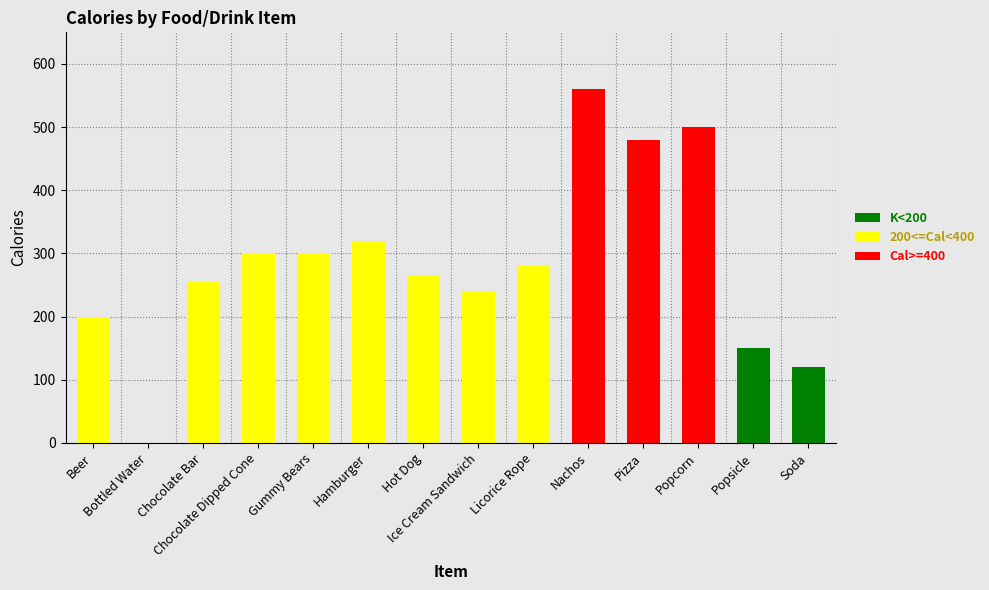

Reading right to left, what are all the values shown in this chart?

120	150	500	480	560	280	240	265	320	300	300	255	0	200